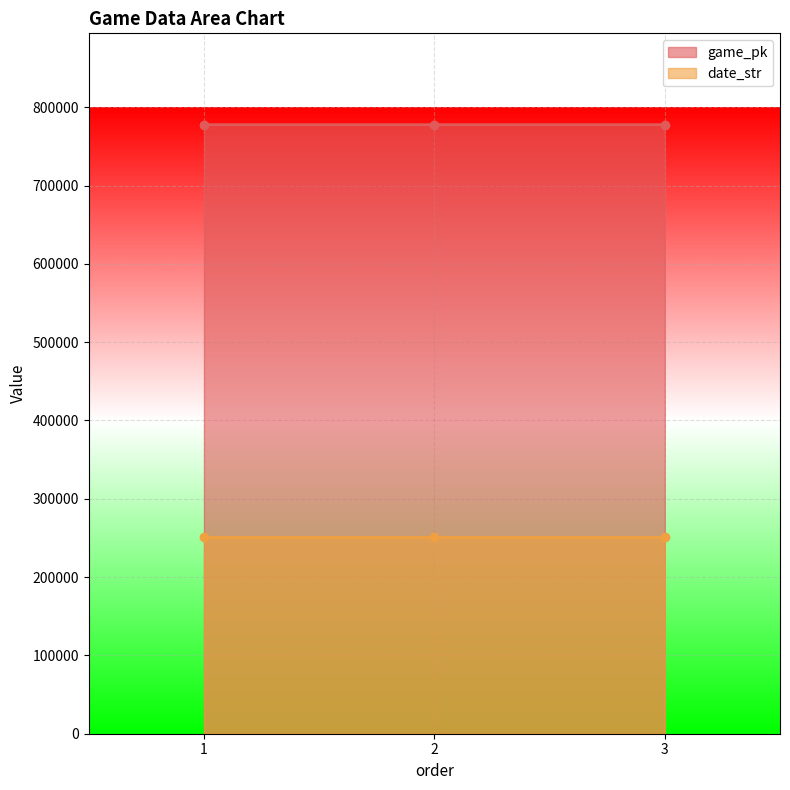

How many values in the game_pk series exceed 777673?

1